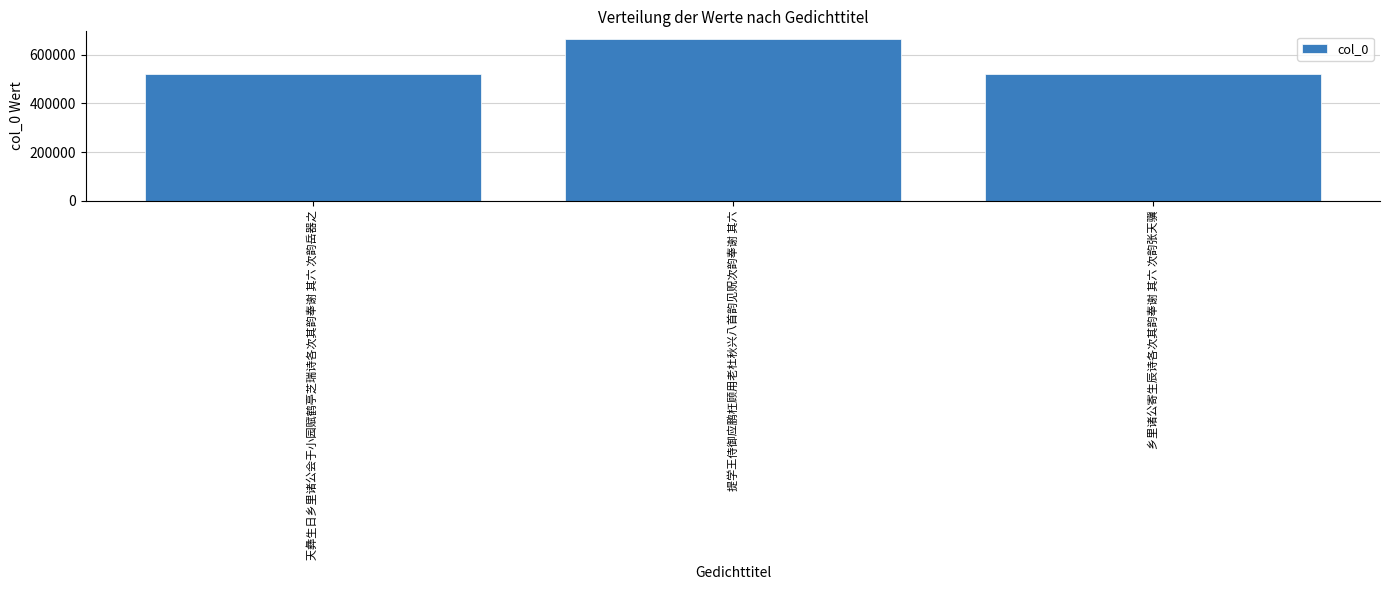

The chart shows a value of 304143 at 乡里诸公寄生辰诗各次其韵奉谢 其六 次韵张天骥. True or false?

False